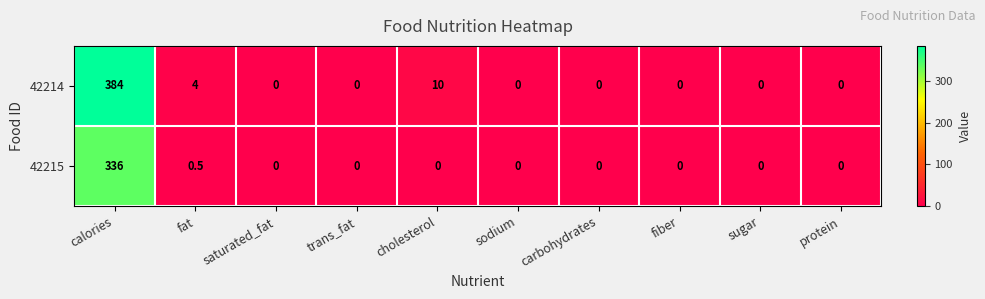

Count the number of data series in this chart.

2